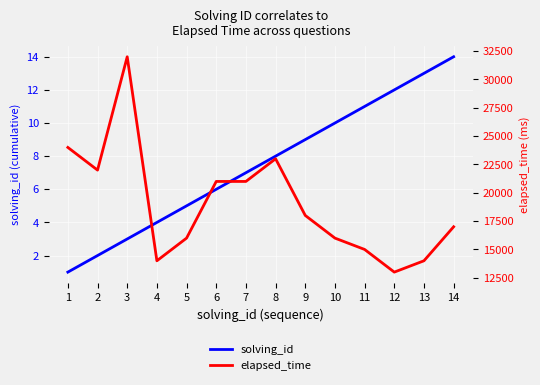

The elapsed_time series shows 27166 at 9. True or false?

False